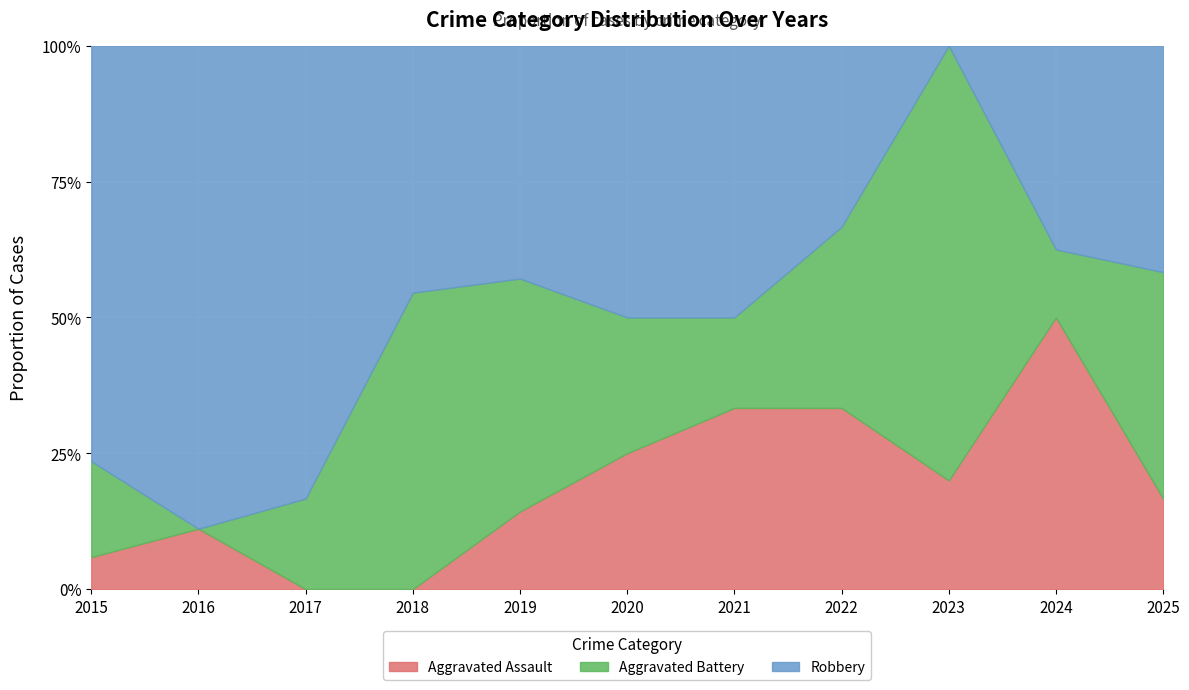

Which has a higher value, 2022 or 2025?

2022